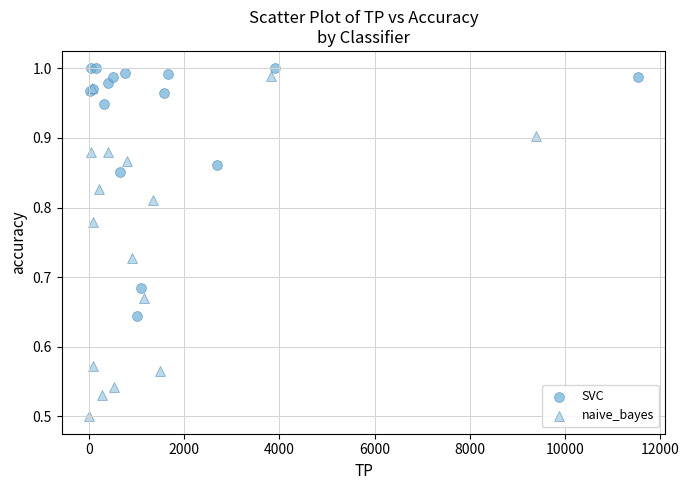

Which series has the widest spread of Y values?

naive_bayes